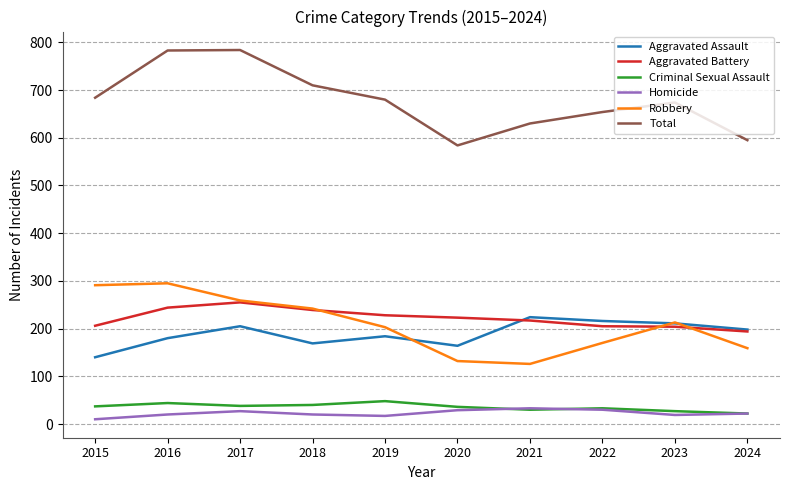

True or false: Total and Aggravated Assault cross at least once.

False